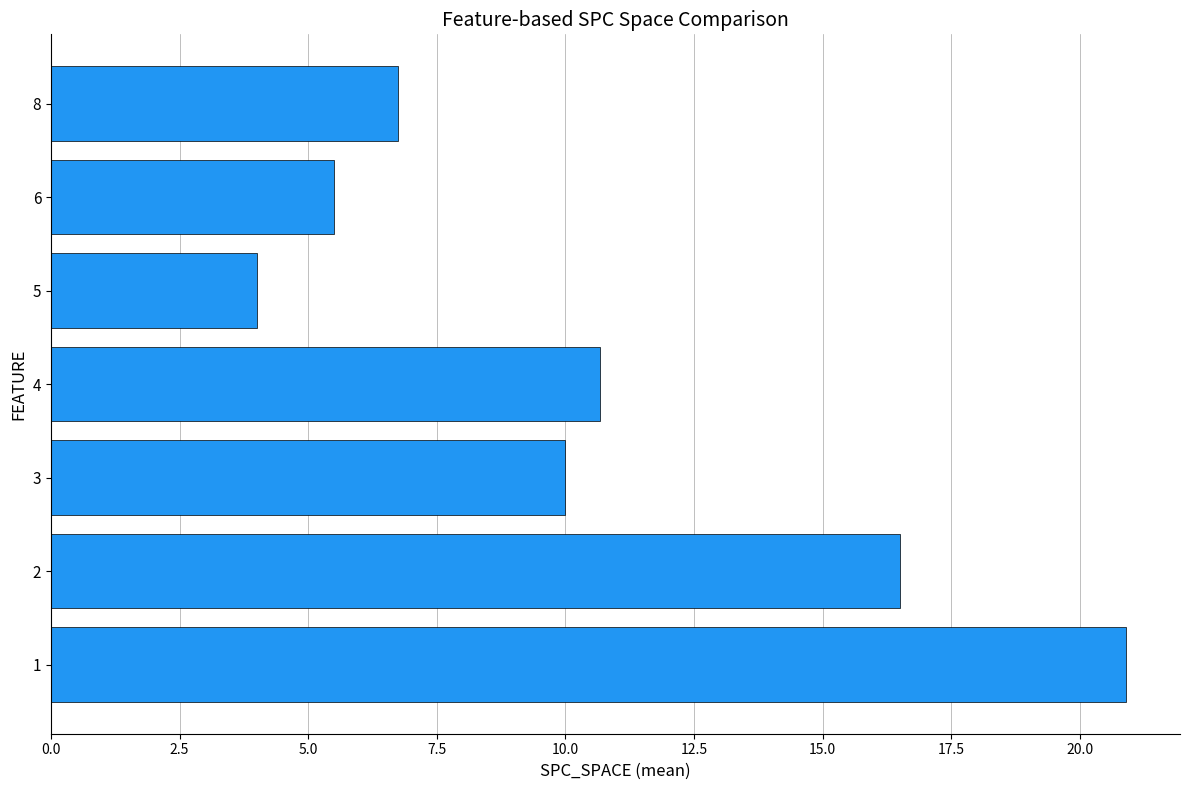

Reading bottom to top, what are all the values shown in this chart?

1=20.9	2=16.5	3=10.0	4=10.7	5=4.0	6=5.5	8=6.8